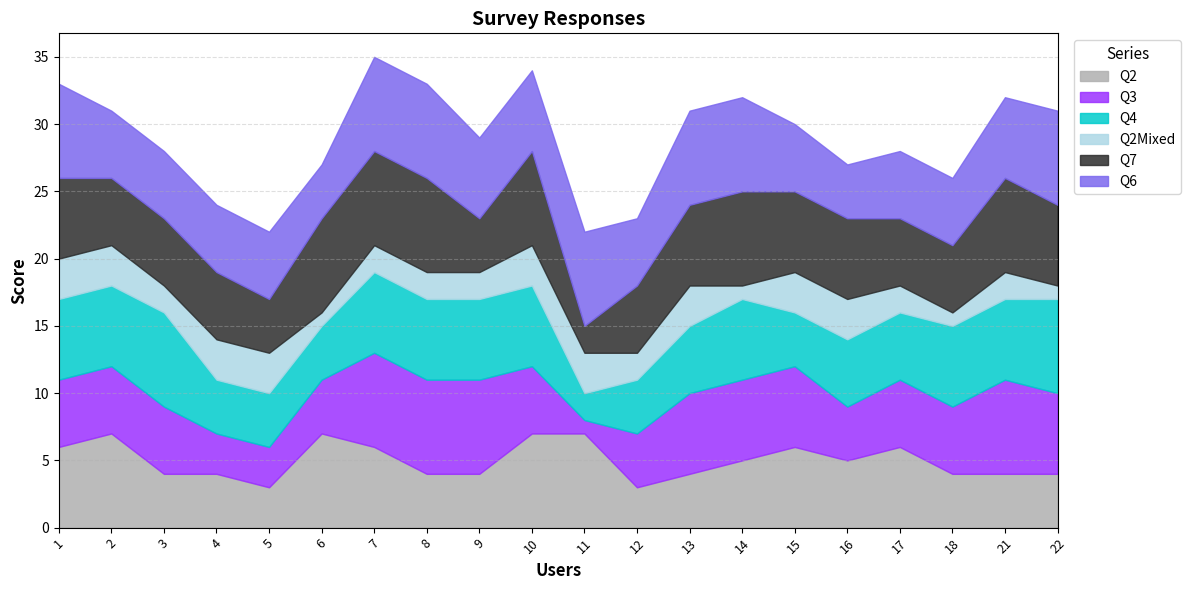

True or false: Q2Mixed has a value of 1 at 16.

False